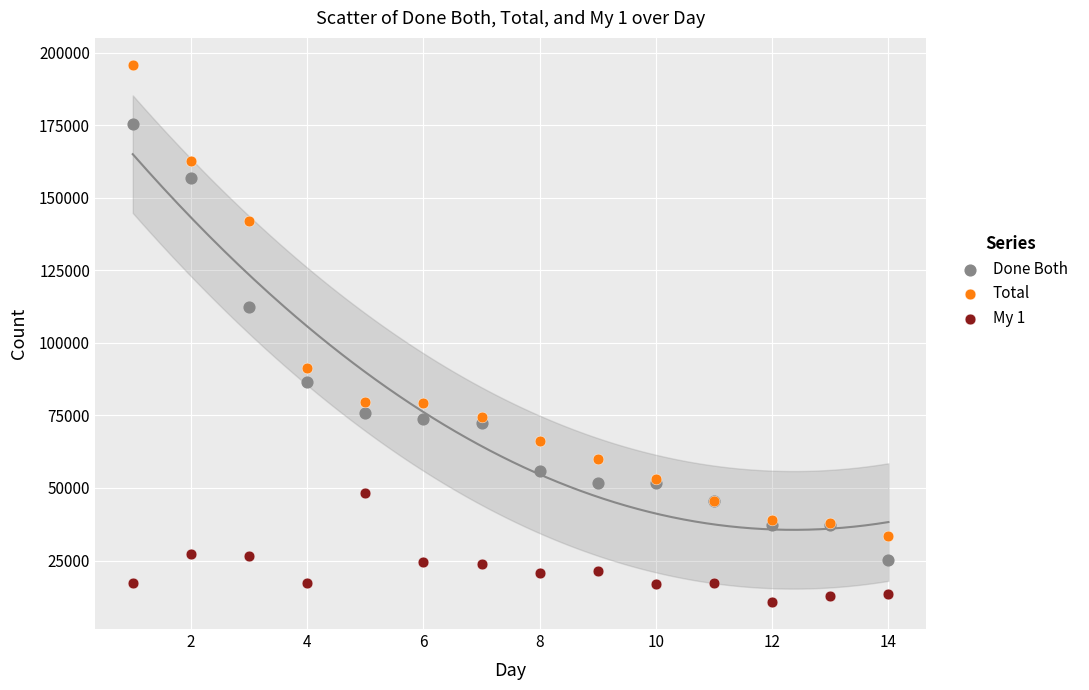

In the Done Both series, what Y value is closest to 100364?

112392